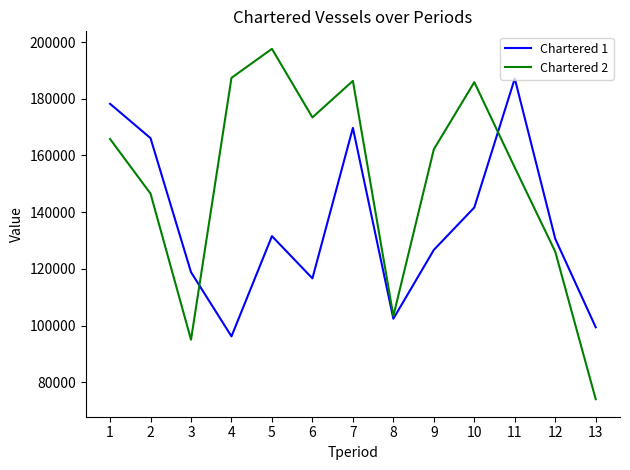

What is the maximum value for Chartered 2?

197590.0